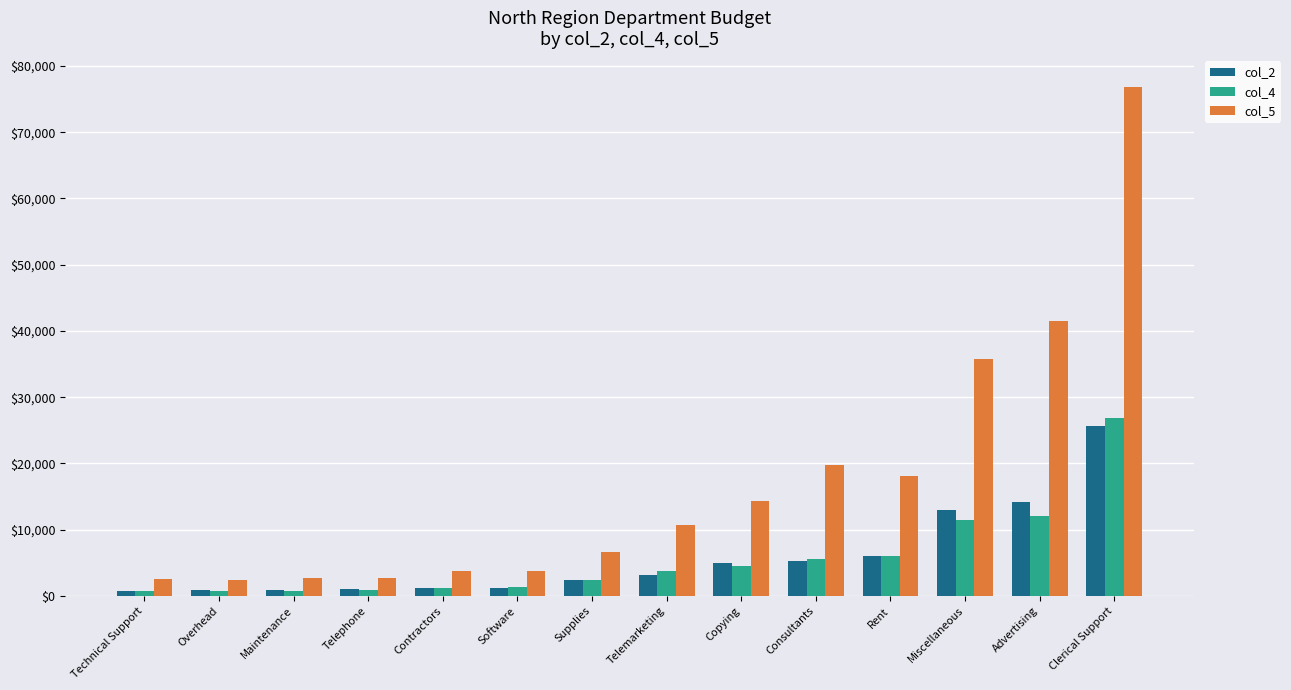

What are all the series names shown in the legend?

col_2, col_4, col_5